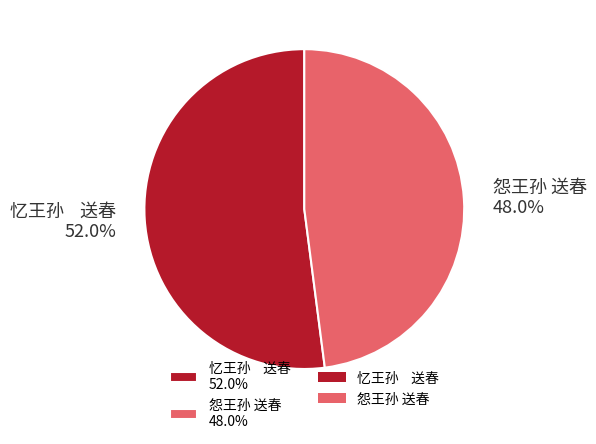

How many segments does this pie chart have?

2